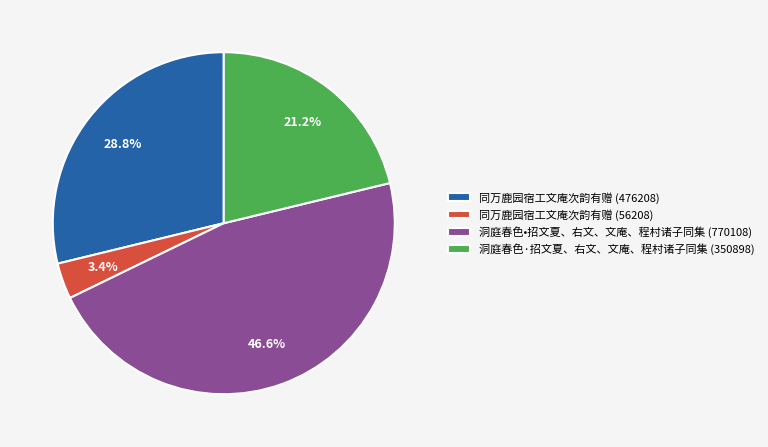

Does 洞庭春色·招文夏、右文、文庵、程村诸子同集 (350898) represent more than half of the total?

No